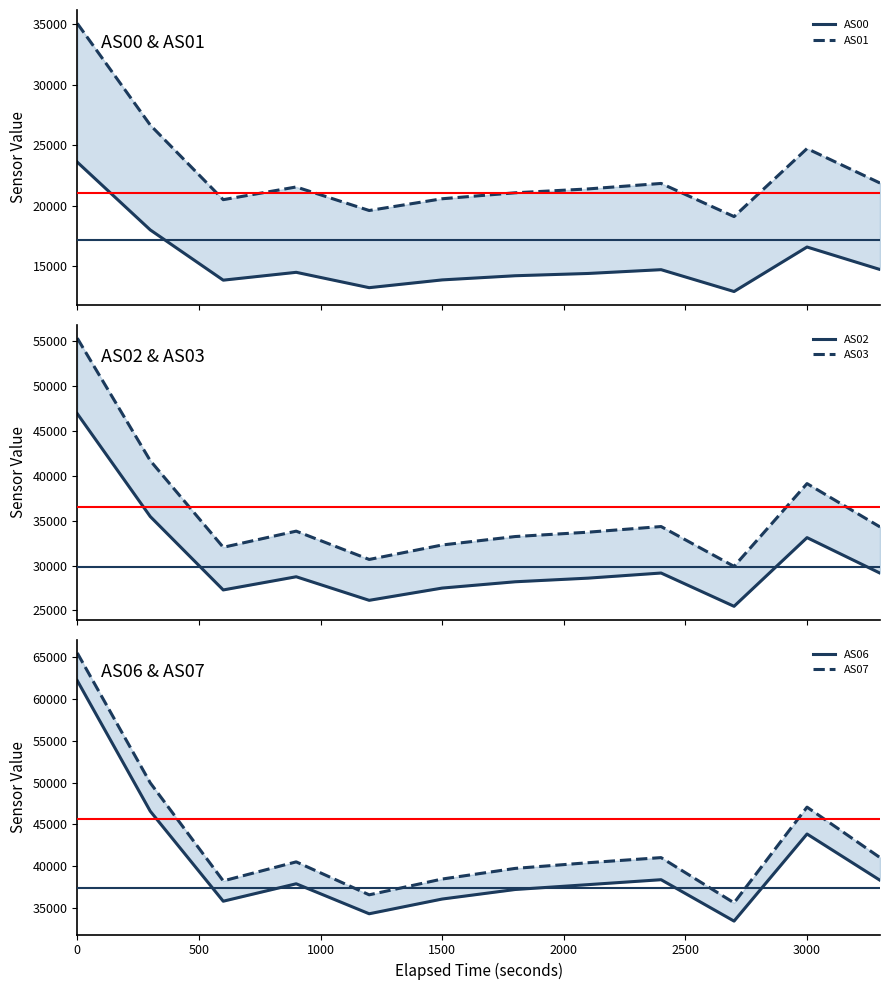

True or false: AS06 and AS03 intersect in this chart.

False